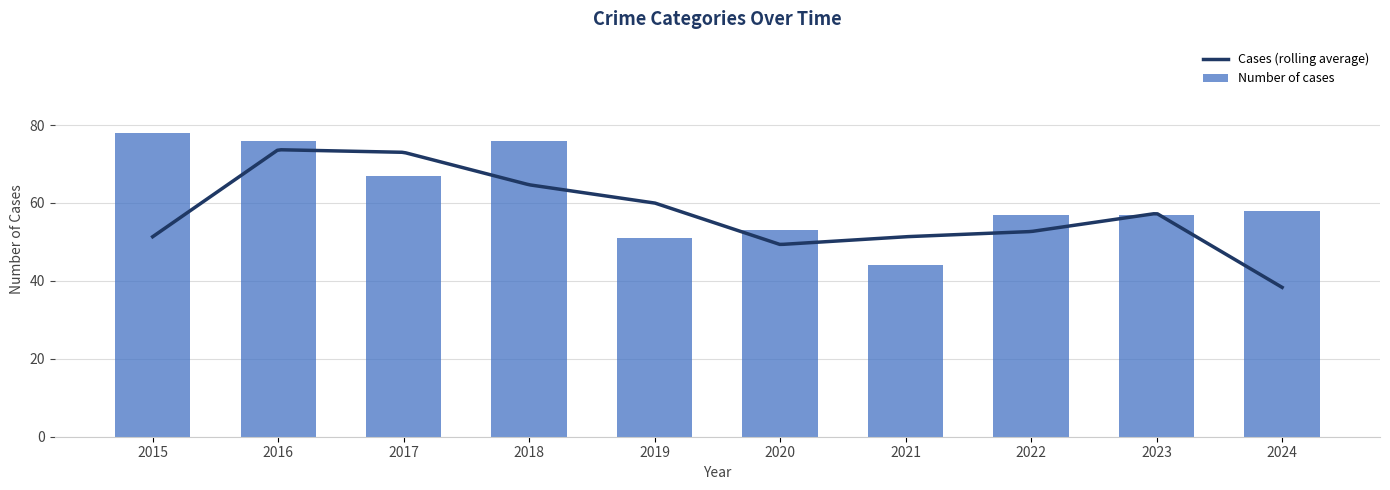

What is the difference between the second highest and second lowest values in the Number of cases series?

25